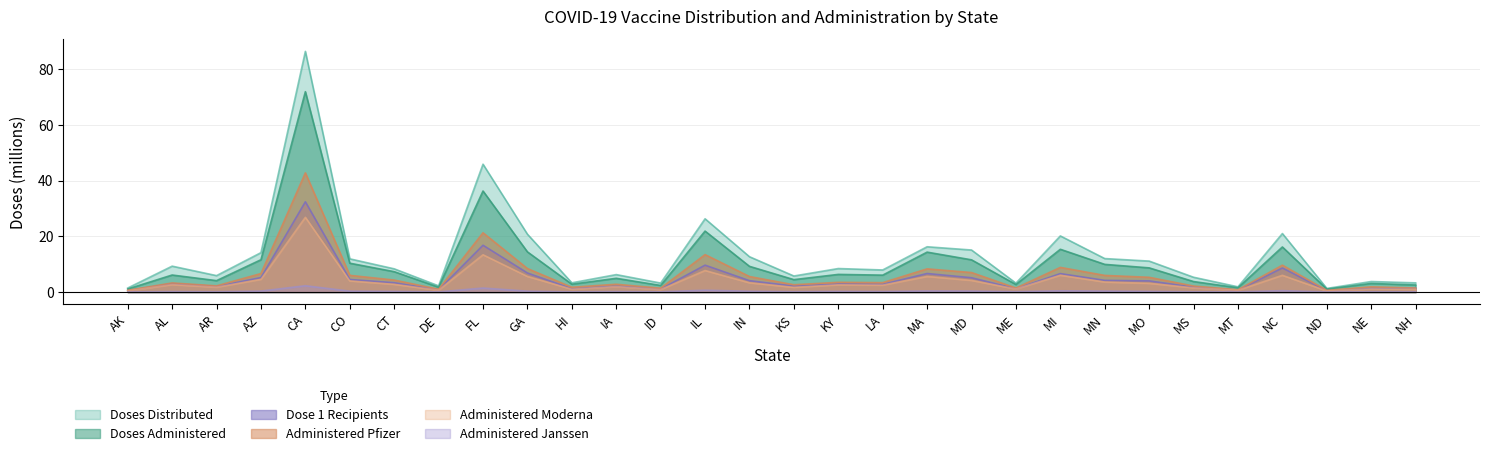

Where is the first local minimum for Administered_Janssen?

AR